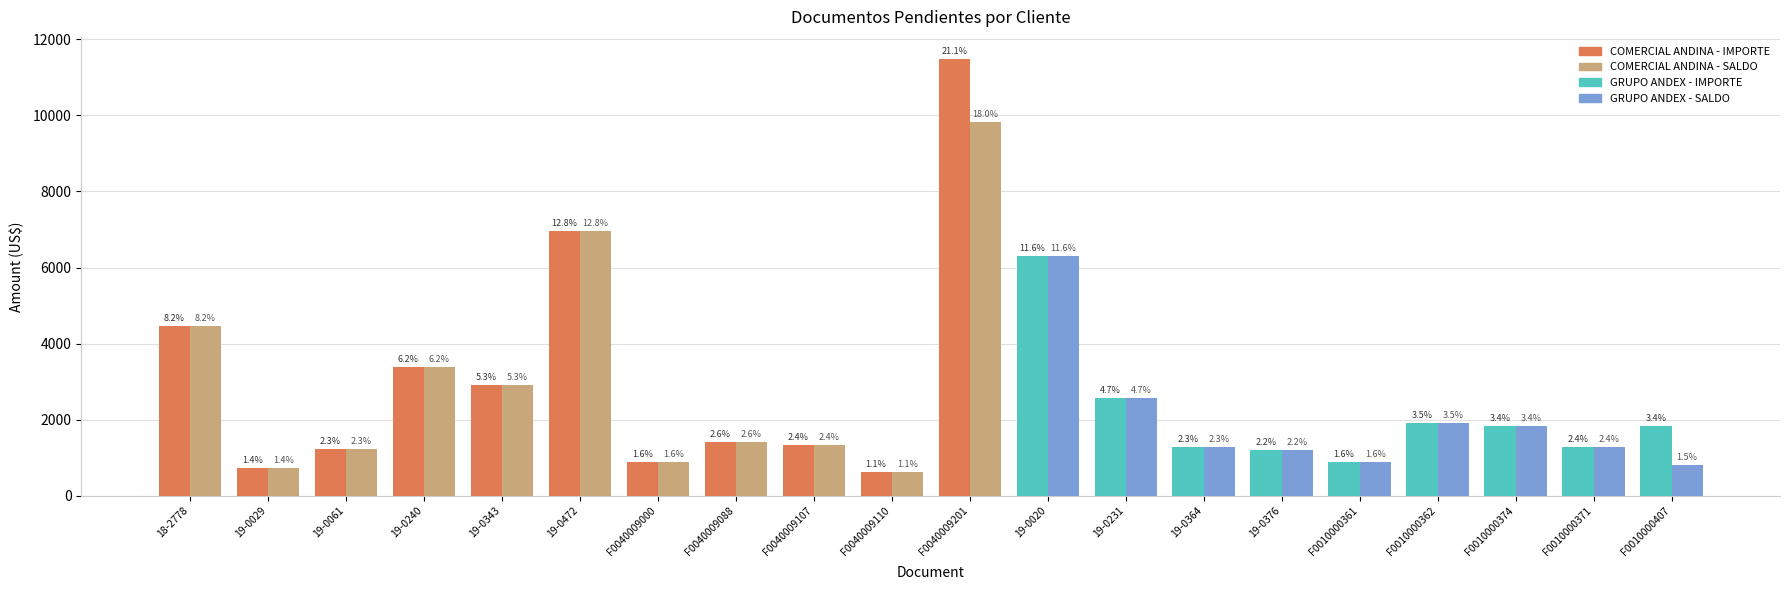

How many bars are there in each group?

2